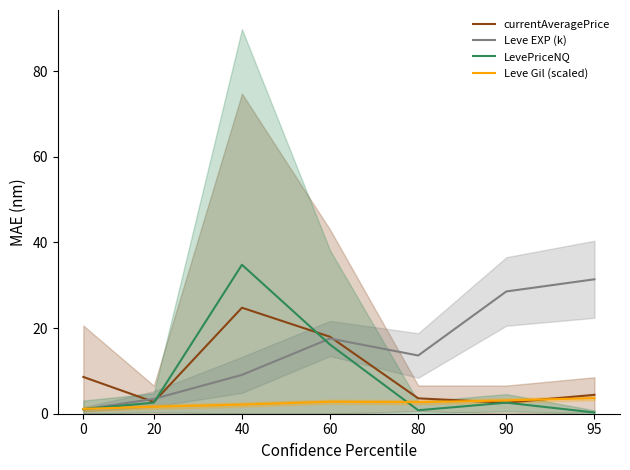

How many lines are shown in the chart?

4